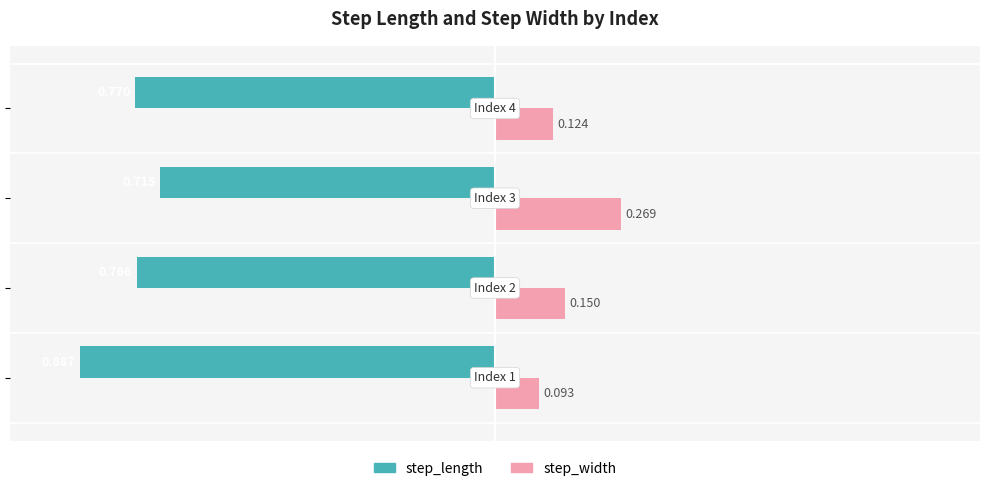

Which series has the largest range (max minus min)?

step_width